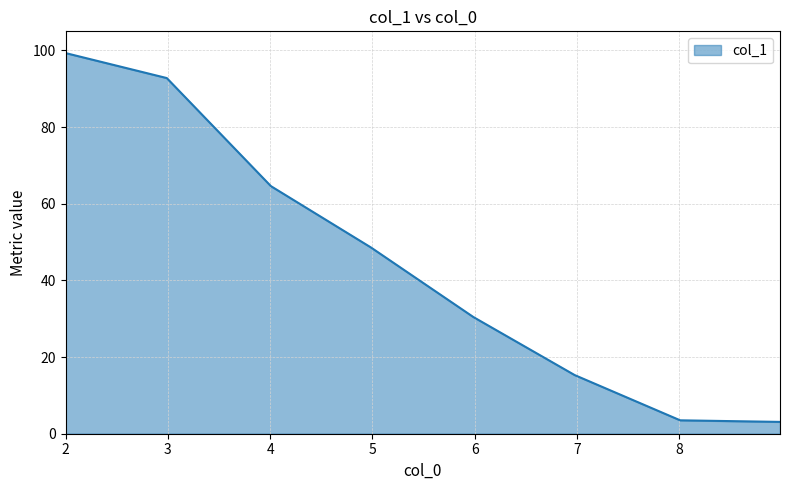

True or false: the data has more than 0 interior local peaks.

False